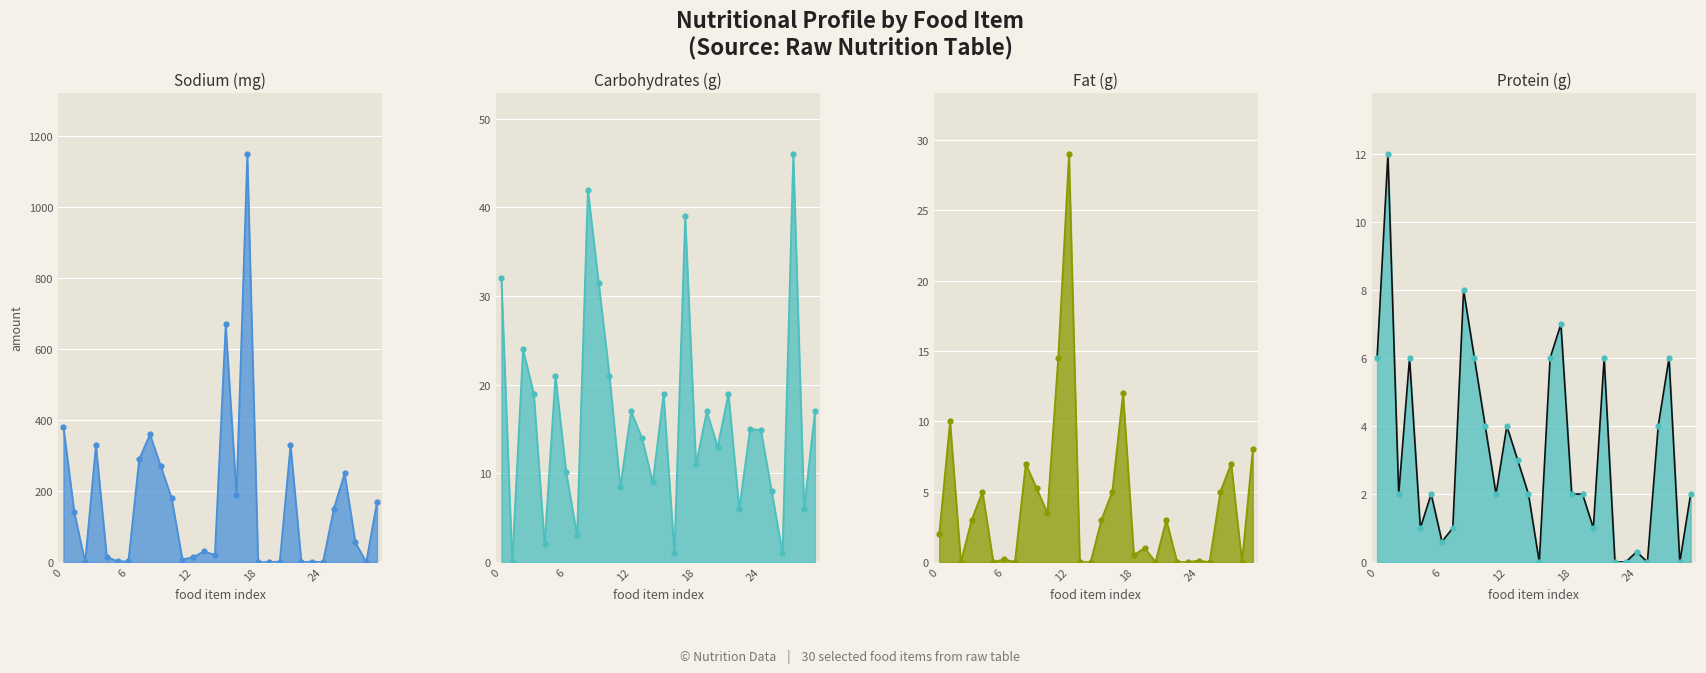

Which series has the widest spread of Y values?

sodium